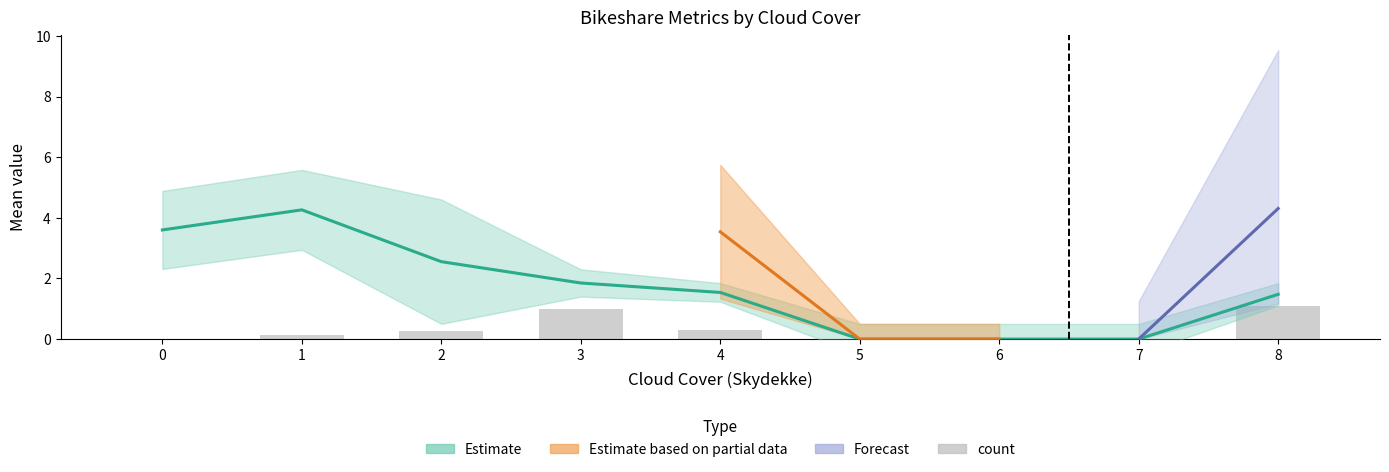

Reading left to right, transcribe all the data shown in this chart.

0.0	0.1	0.3	1.0	0.3	0.0	0.0	0.0	1.1